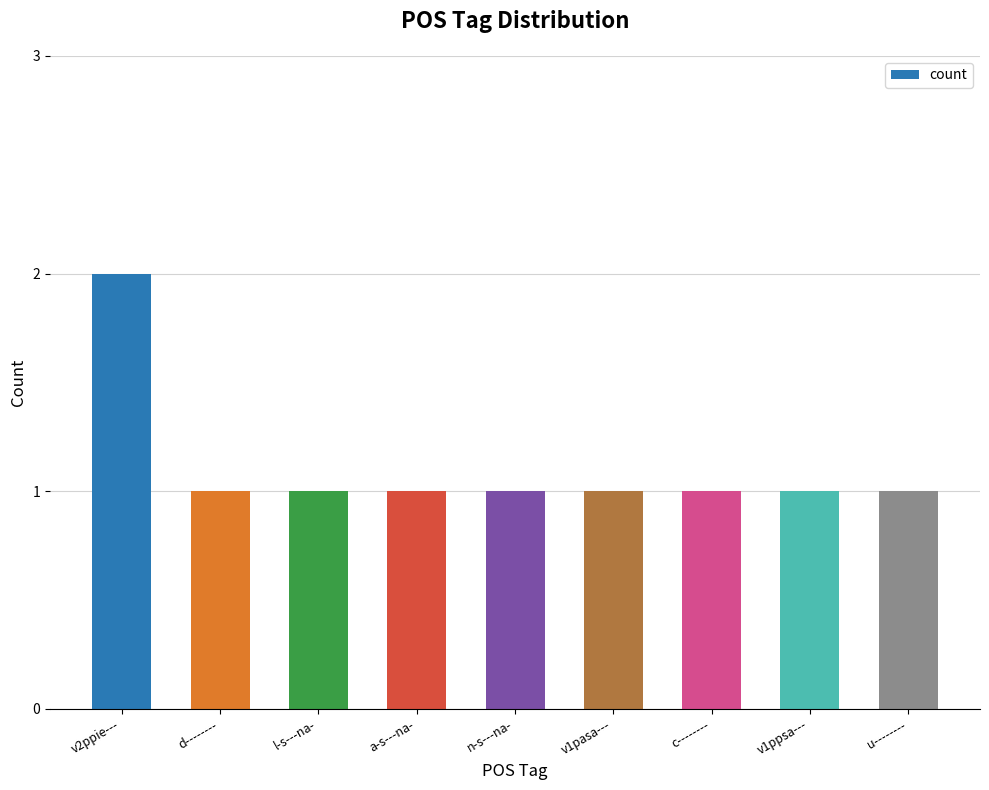

What is the greatest value displayed?

2